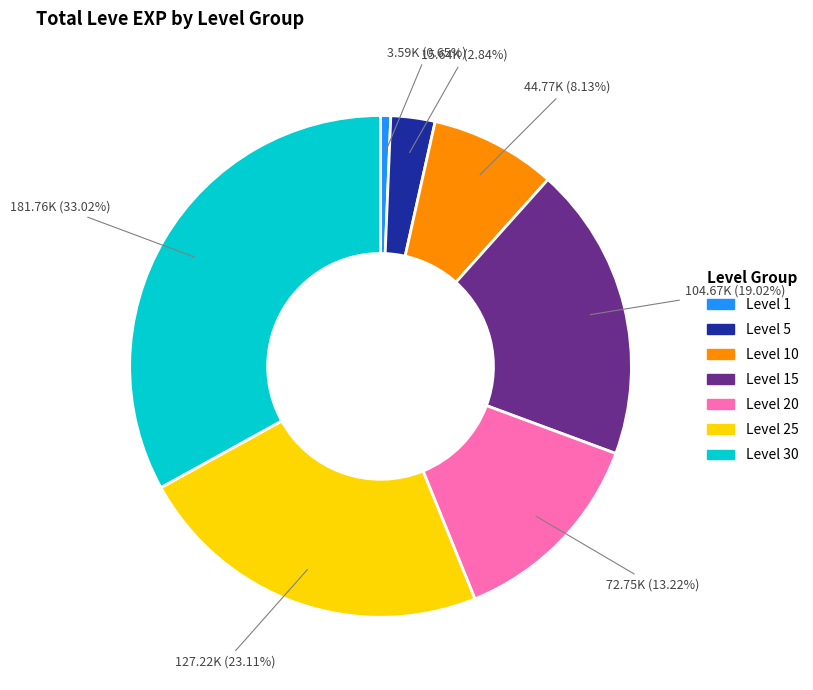

True or false: Level 10 accounts for 1% of the total.

False